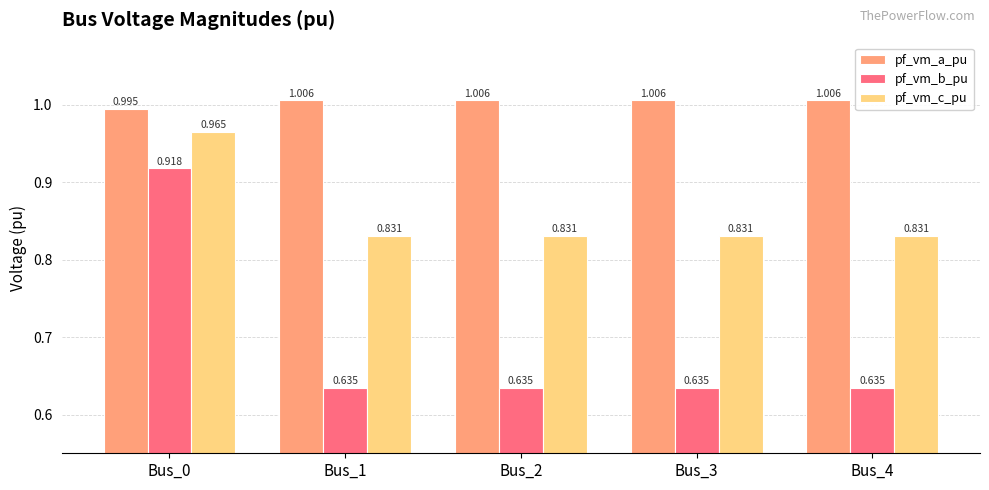

List the series in order of their overall mean, lowest first.

pf_vm_b_pu, pf_vm_c_pu, pf_vm_a_pu